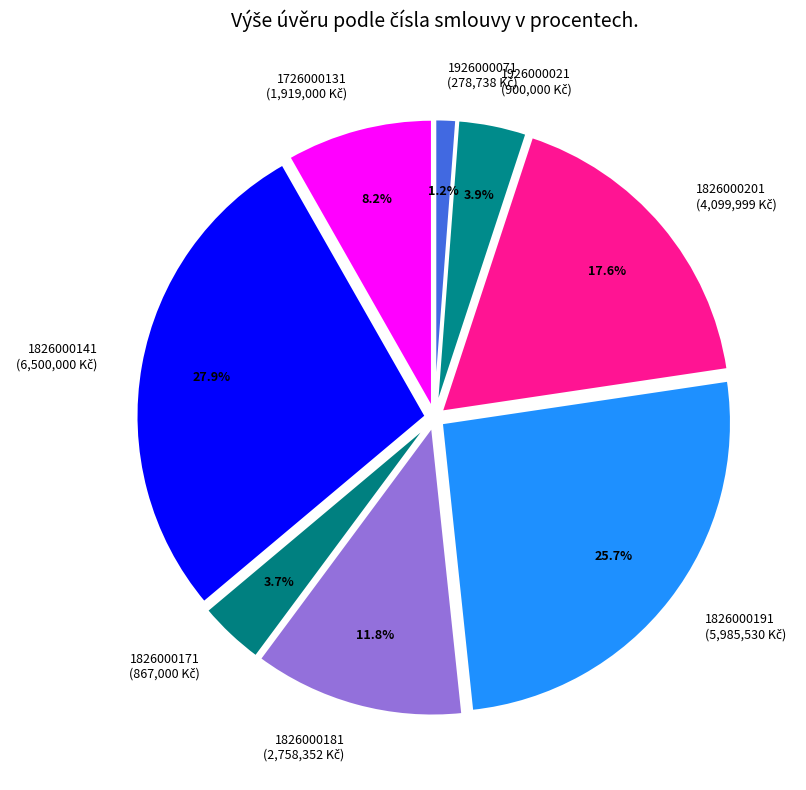

Combined, what portion of the pie is 1826000191 and 1826000171?

29.4%